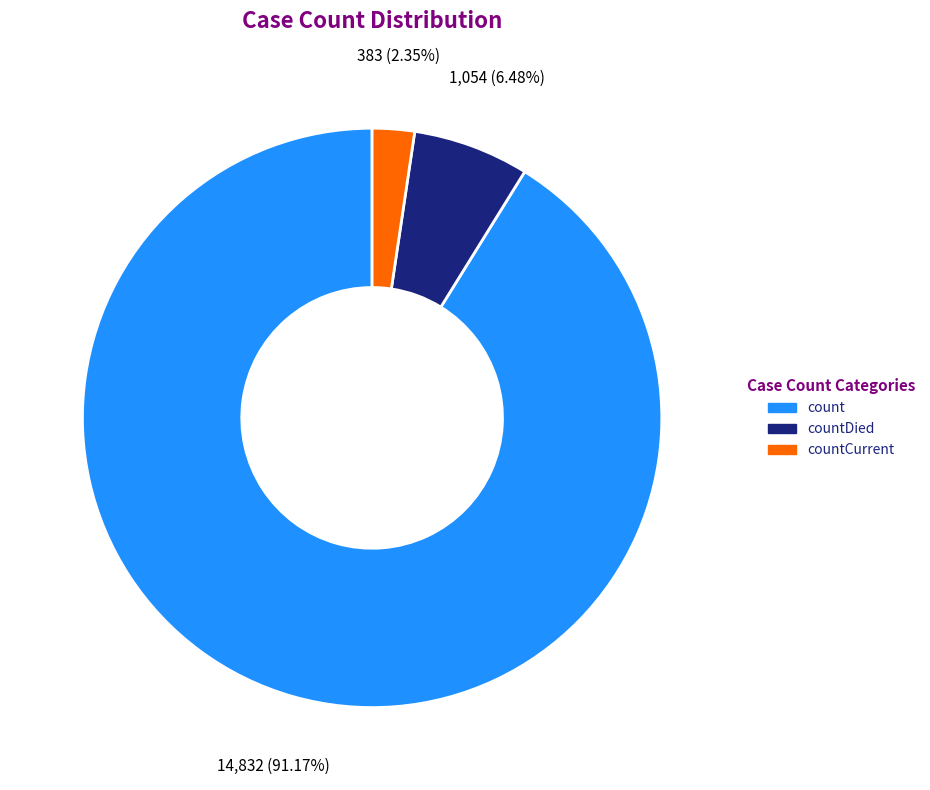

Is there a majority slice in this chart?

Yes